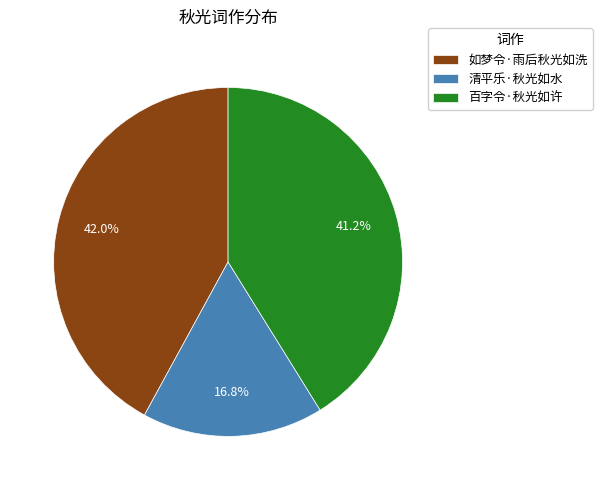

What portion of the pie excludes 清平乐·秋光如水?

83.2%